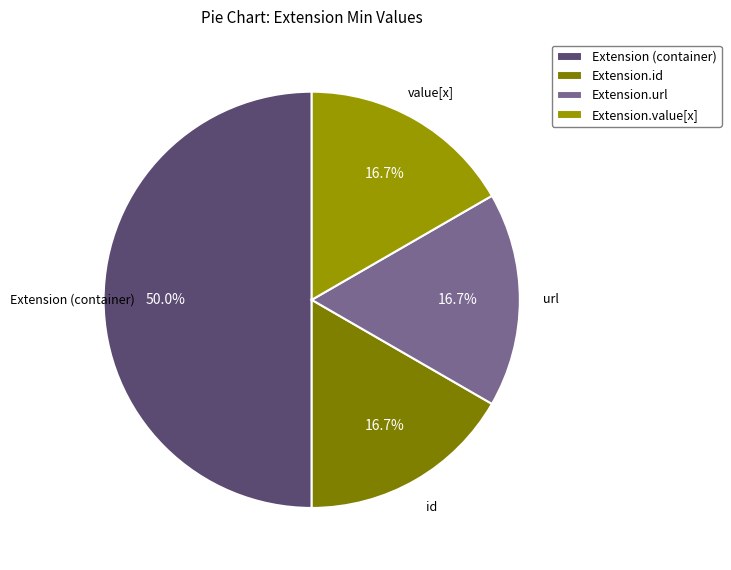

How many slices are in this pie chart?

4